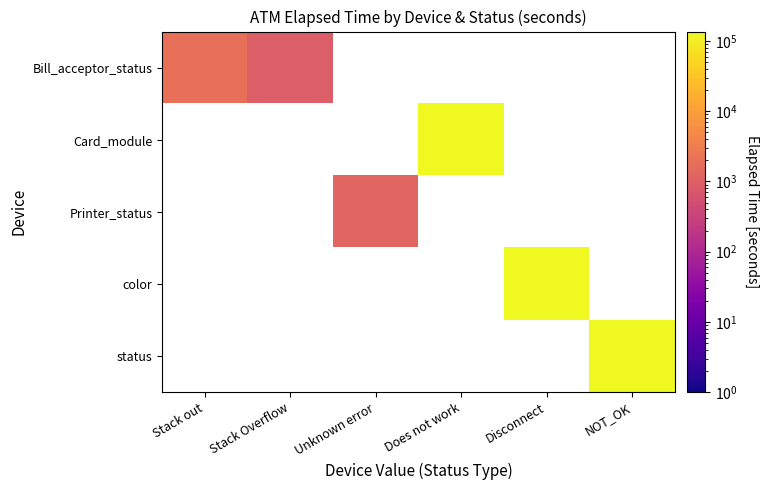

What is the approximate value of Card_module at Does not work?

136393.0